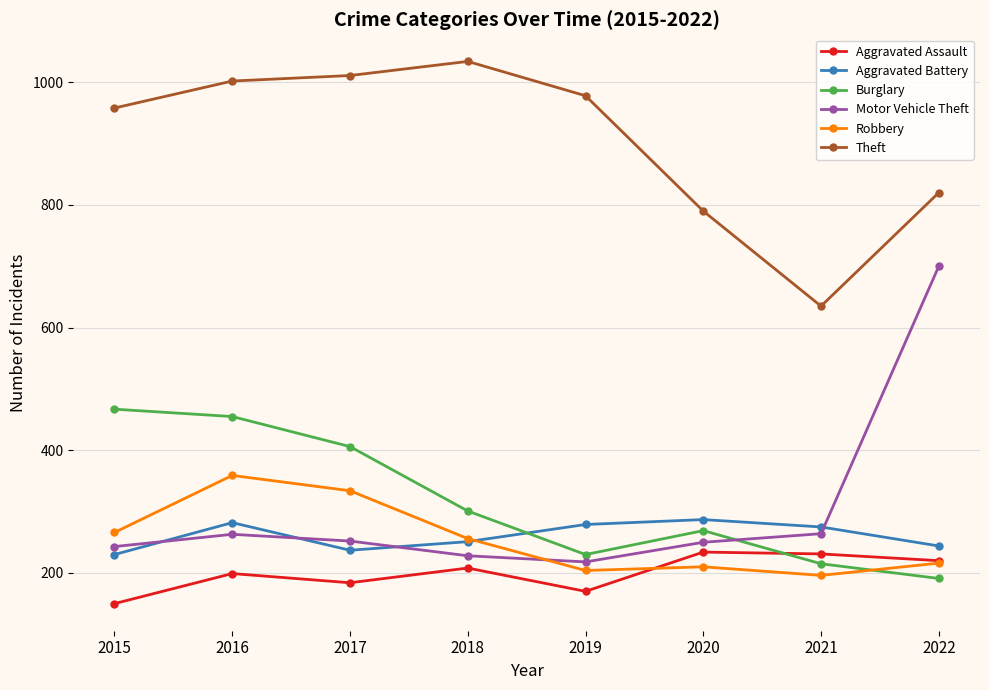

How many interior local peaks does the Motor Vehicle Theft series have?

1